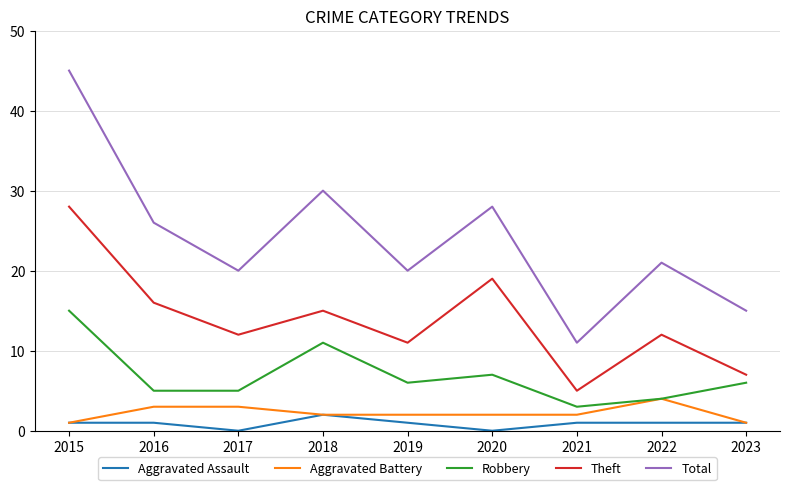

How many categories are shown in the chart?

9